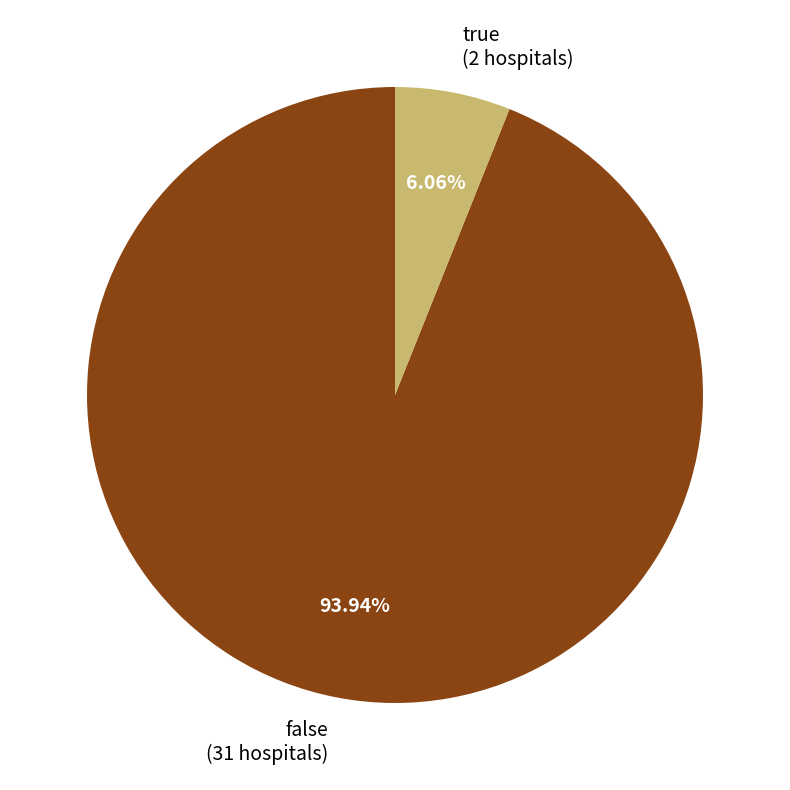

Count the number of slices in the pie.

2